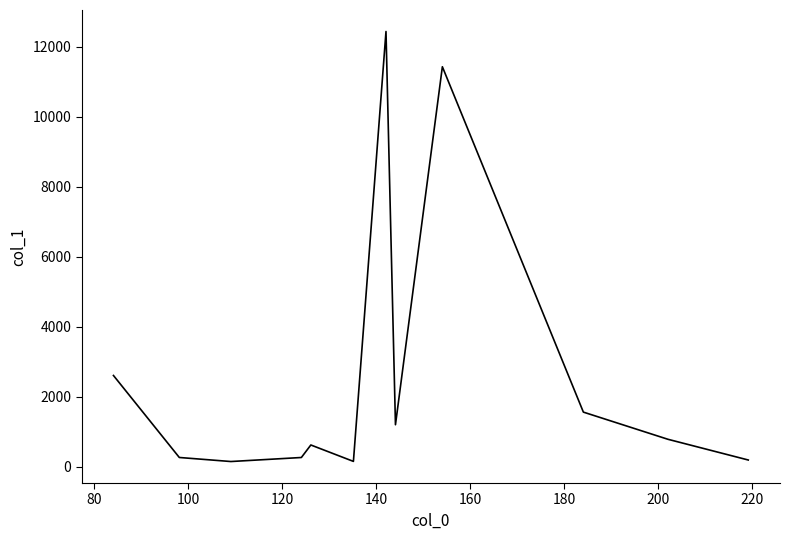

Does the chart have visible grid lines?

No